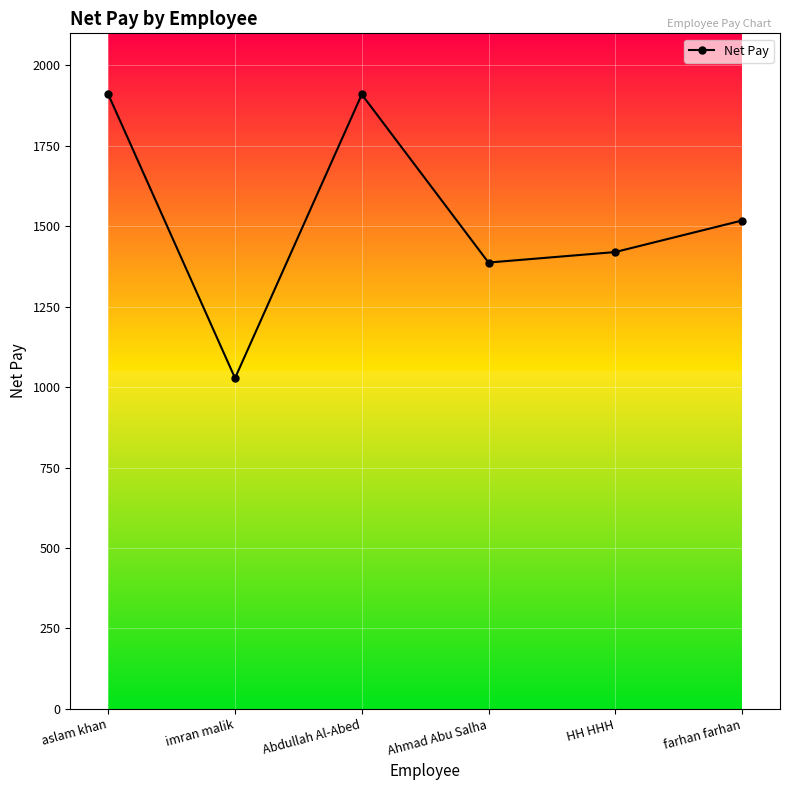

Reading right to left, transcribe all the data shown in this chart.

1518.0	1420.0	1387.3	1910.0	1028.0	1910.0